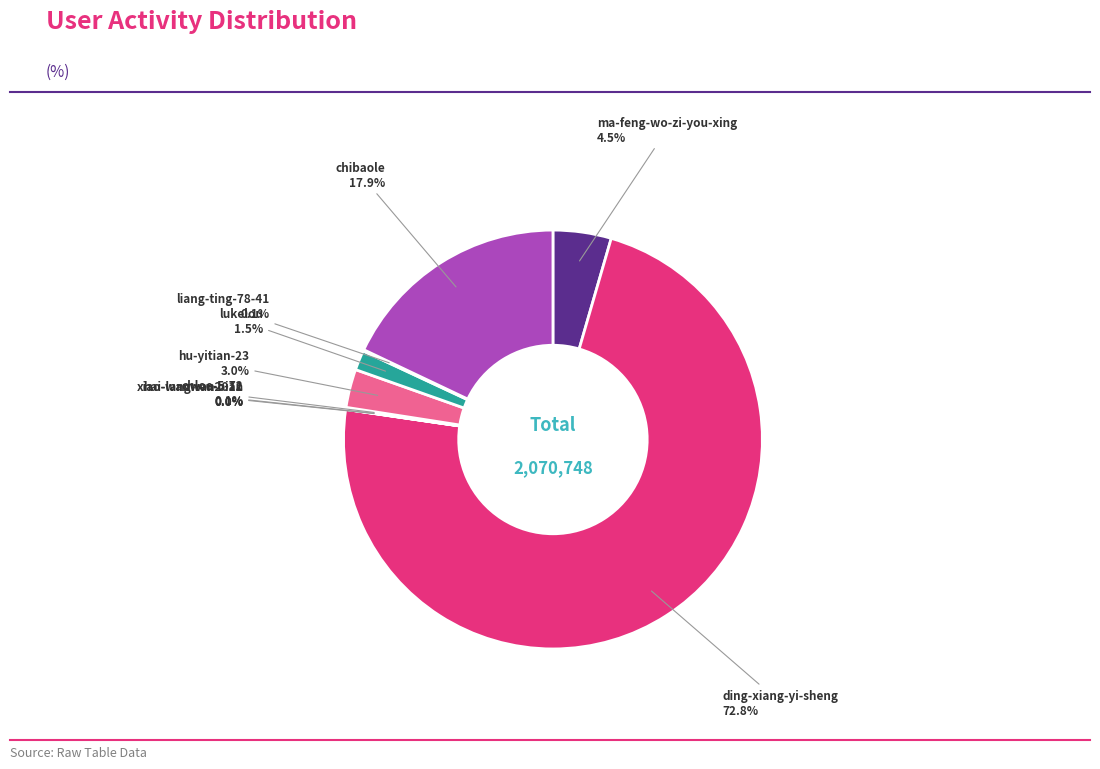

Which category has the biggest portion of the pie?

ding-xiang-yi-sheng